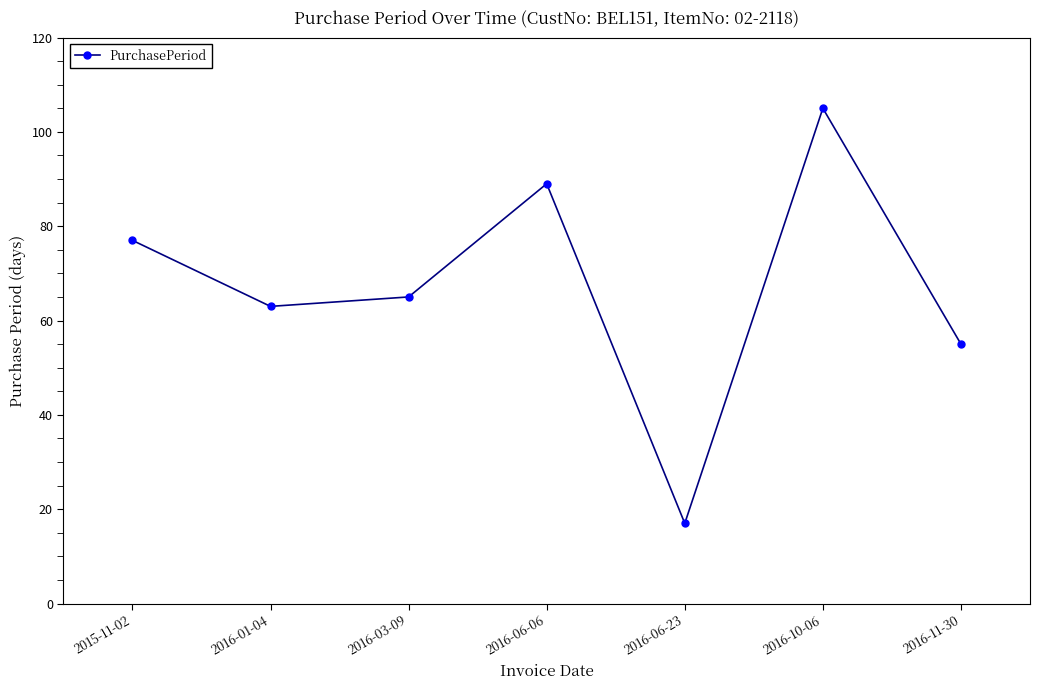

What is the approximate value at 2016-11-30, to the nearest 10?

60